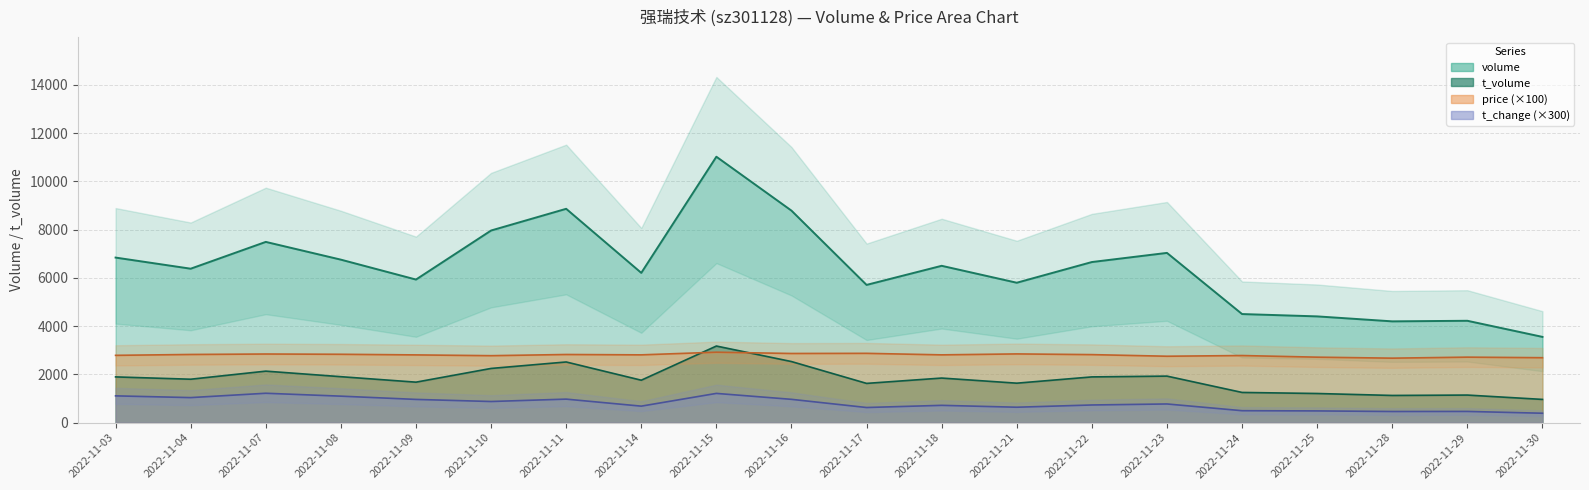

Which series has the largest range (max minus min)?

volume